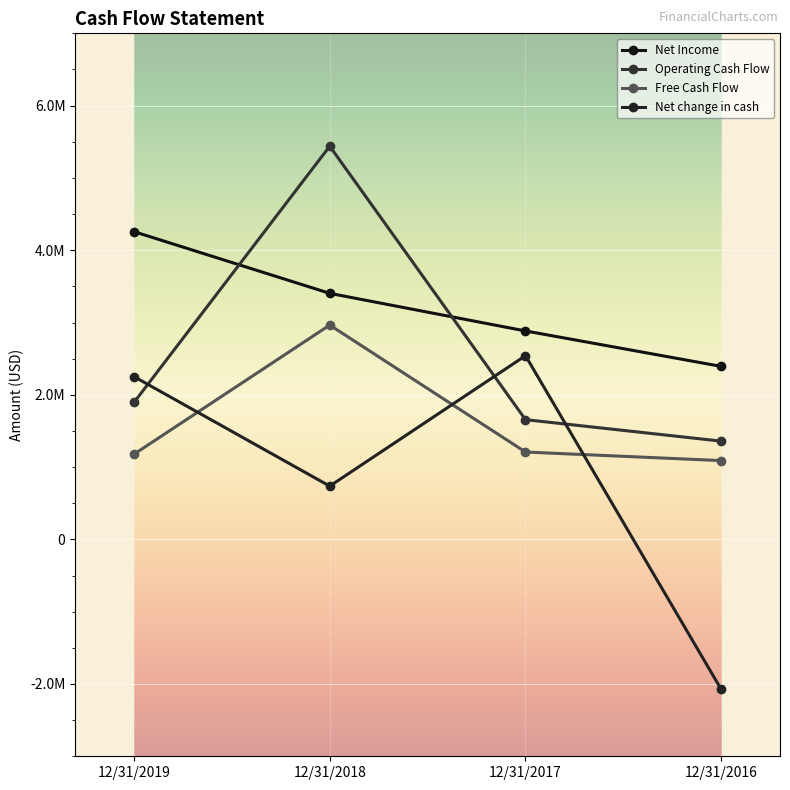

Does the chart have visible grid lines?

Yes